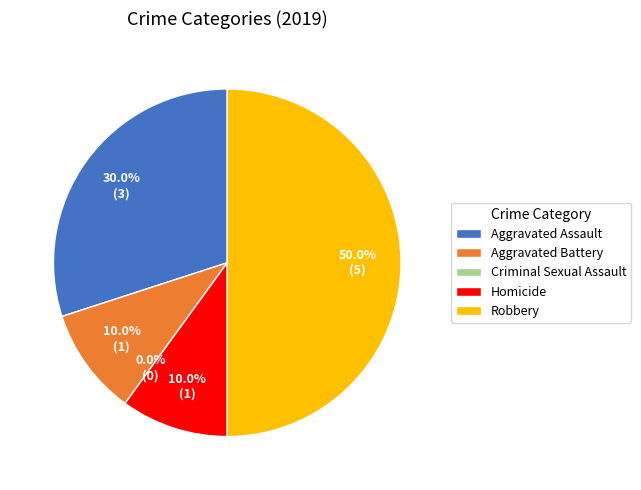

What is the change in value from Criminal Sexual Assault to Robbery?

+5